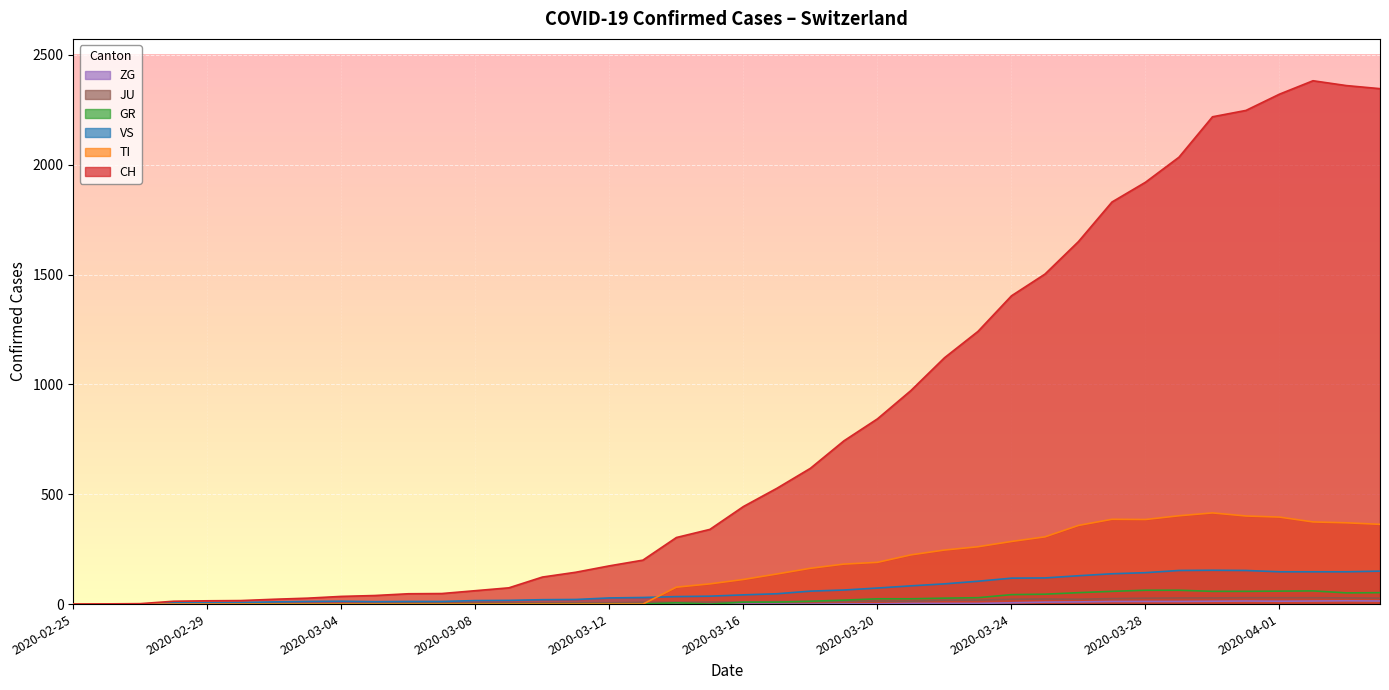

How many values in CH are above zero?

39